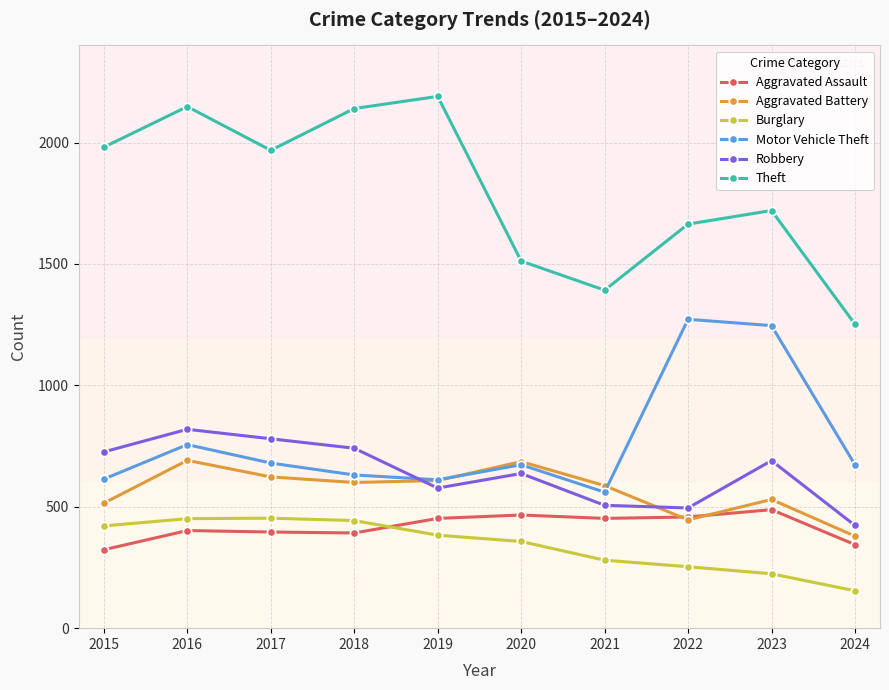

Which series has the largest total across all categories?

Theft